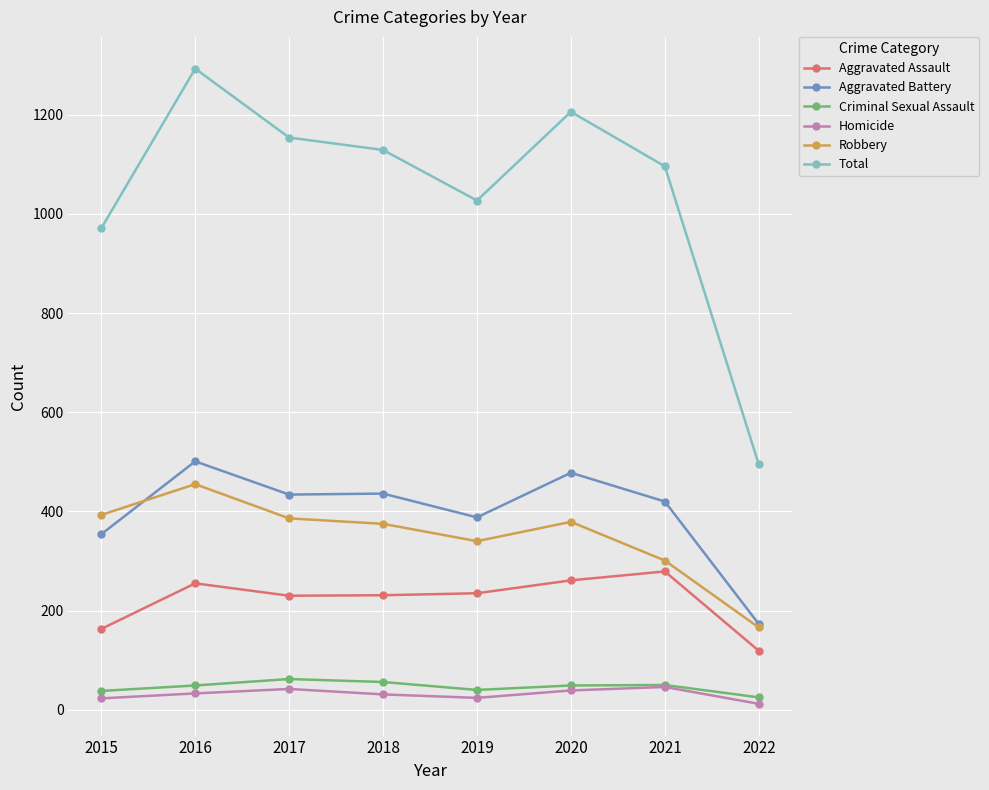

Where is the first local maximum for Robbery?

2016